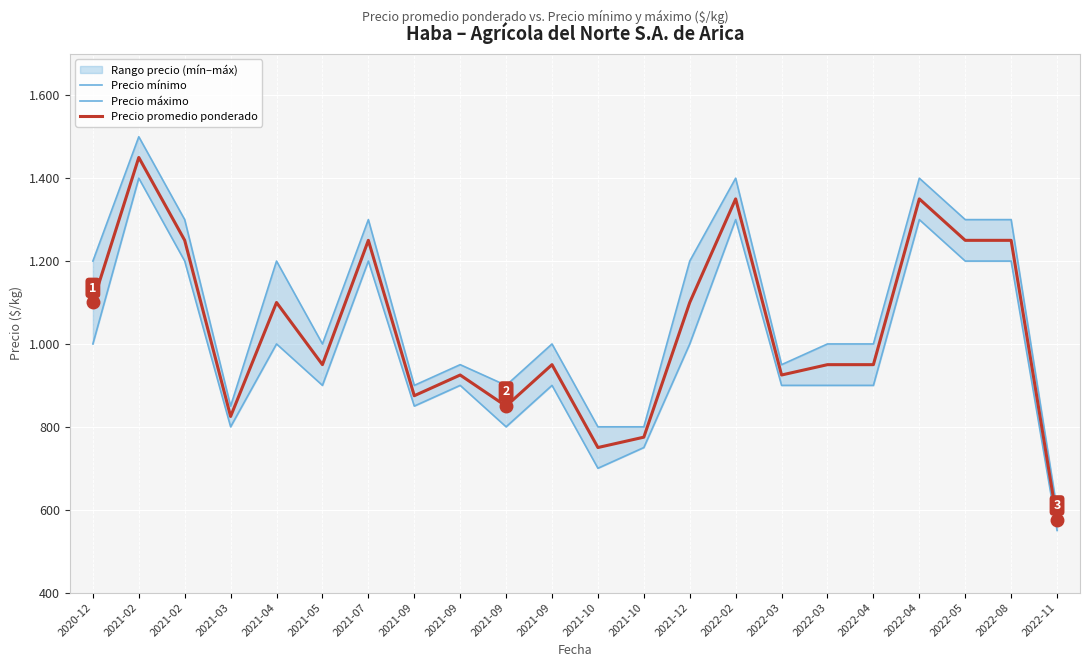

Between 2020-12 and 2021-05, which series saw the biggest shift?

Precio máximo